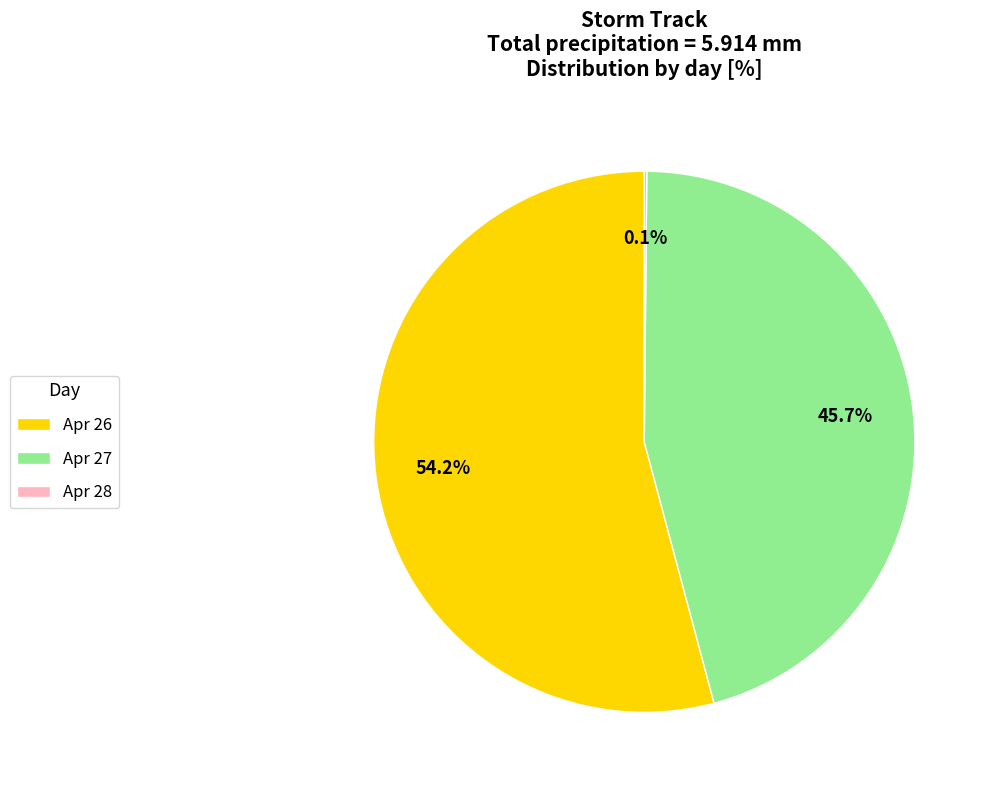

Combined, do Apr 27 and Apr 26 account for over 50%?

Yes